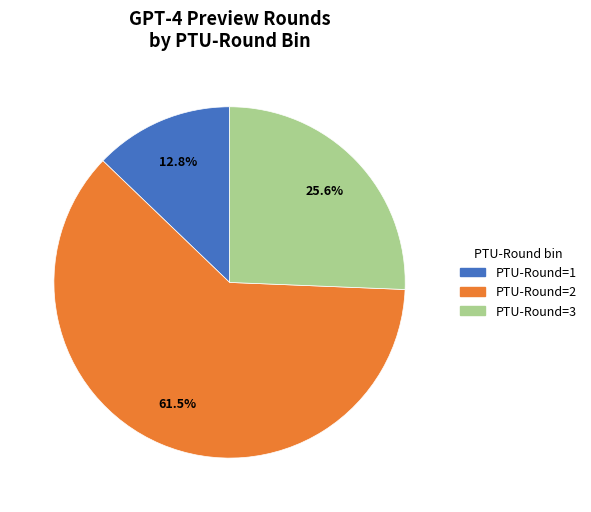

To the nearest percent, what is the difference between the largest and smallest slice percentages?

49%